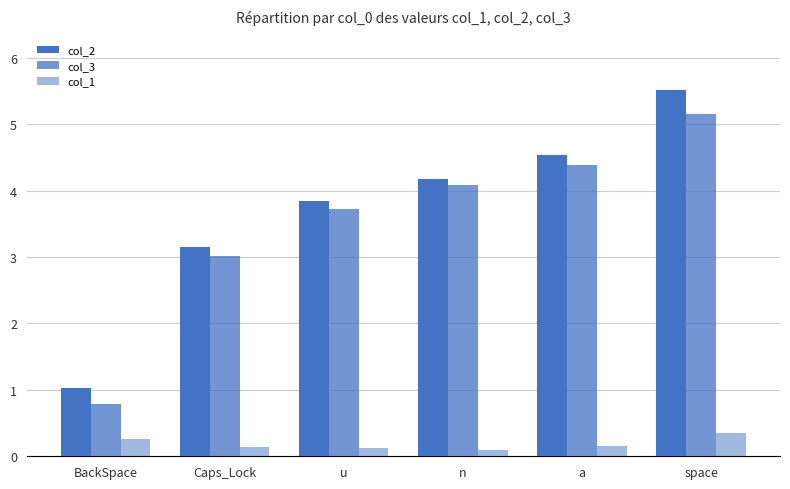

How many distinct data groups are displayed?

3